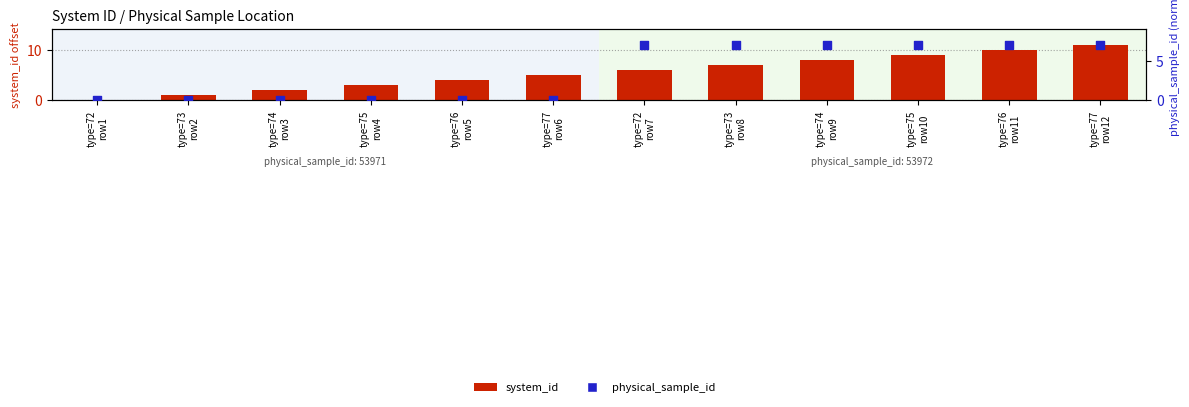

Which series reaches the minimum Y coordinate?

system_id (normalized)